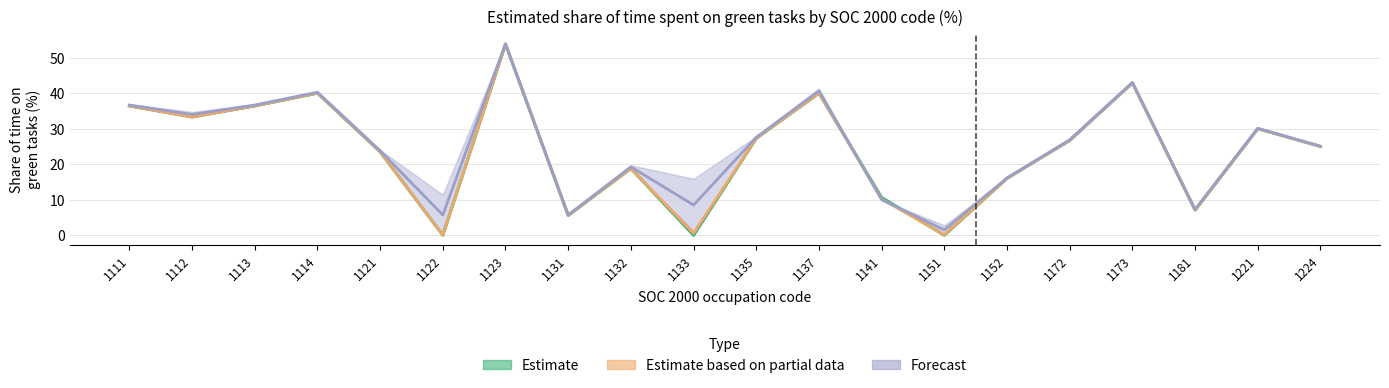

Read the 1997 value at 1221.

30.0